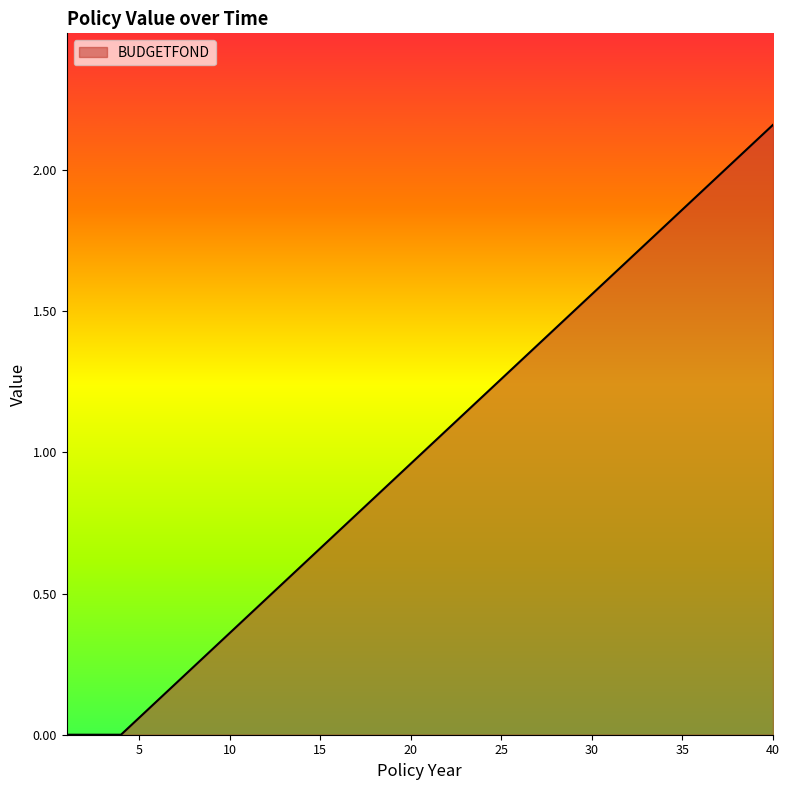

True or false: there are more than 2 points higher than both neighbors.

False